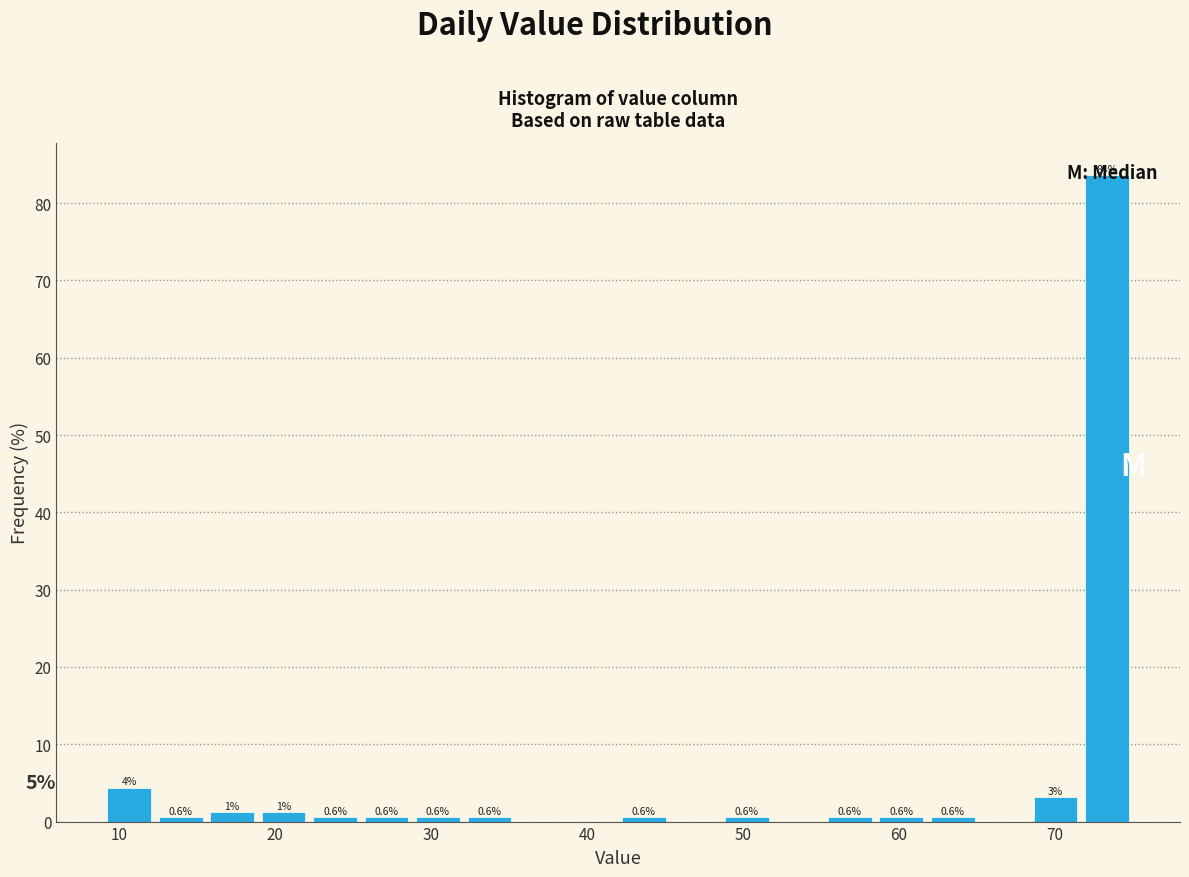

Read against the x-axis, roughly where is the centre of the tallest bar?

73